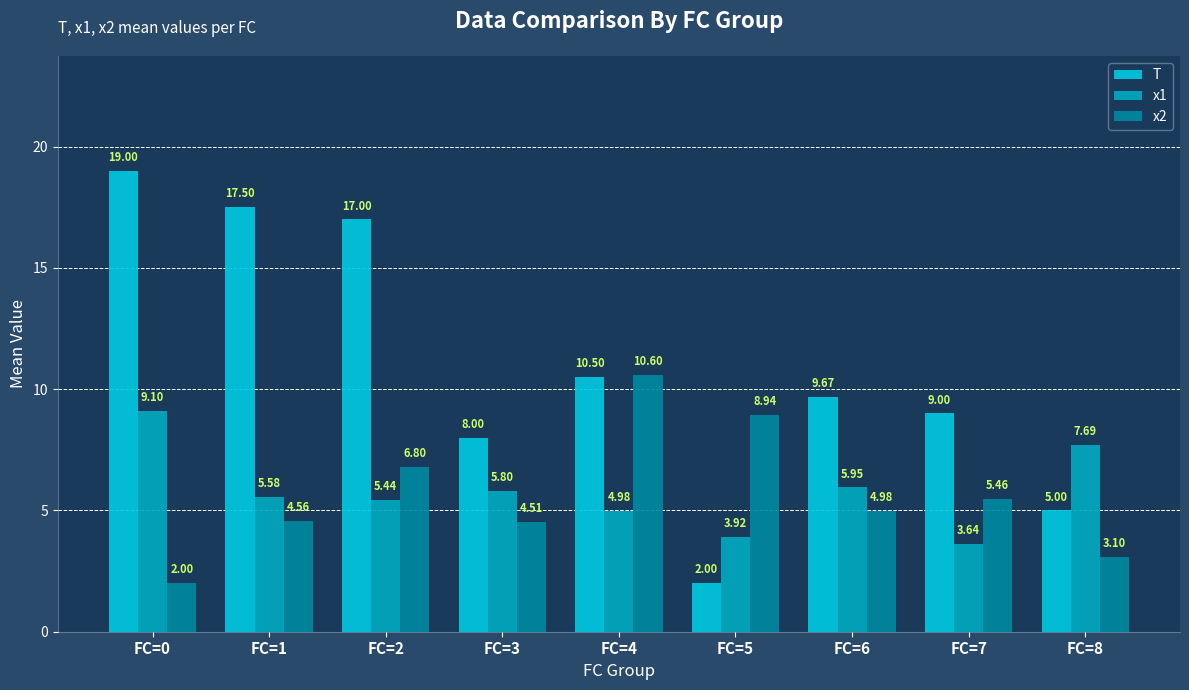

The value of T at FC=0 is 19.0. True or false?

True